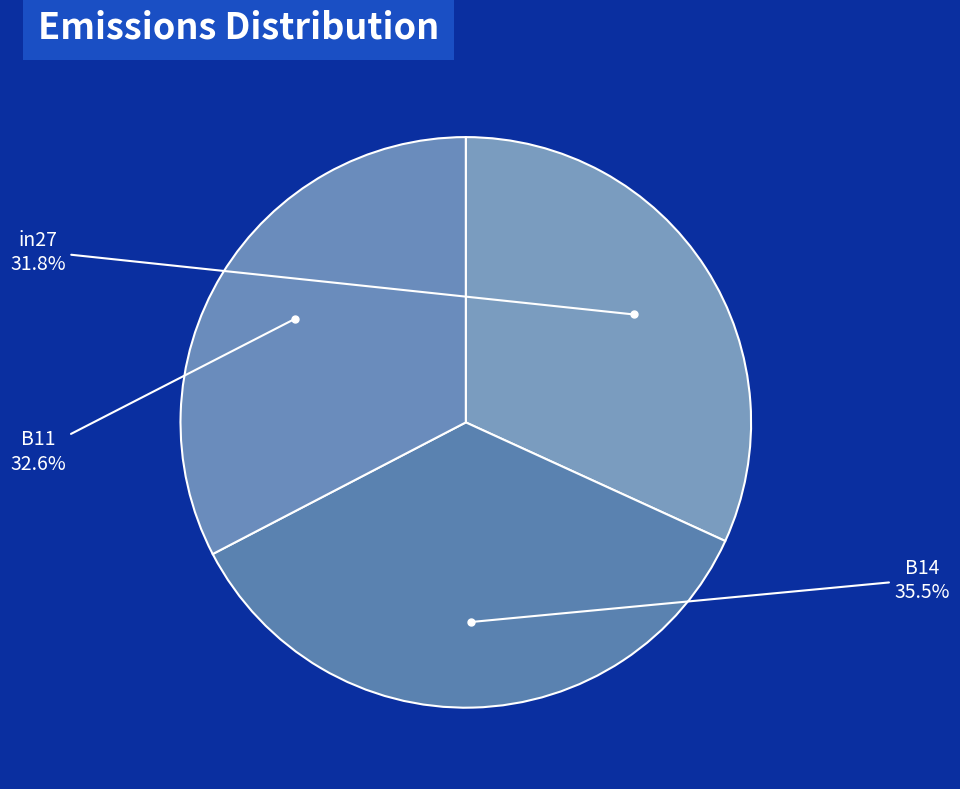

Which has a higher value, B11 or in27?

B11